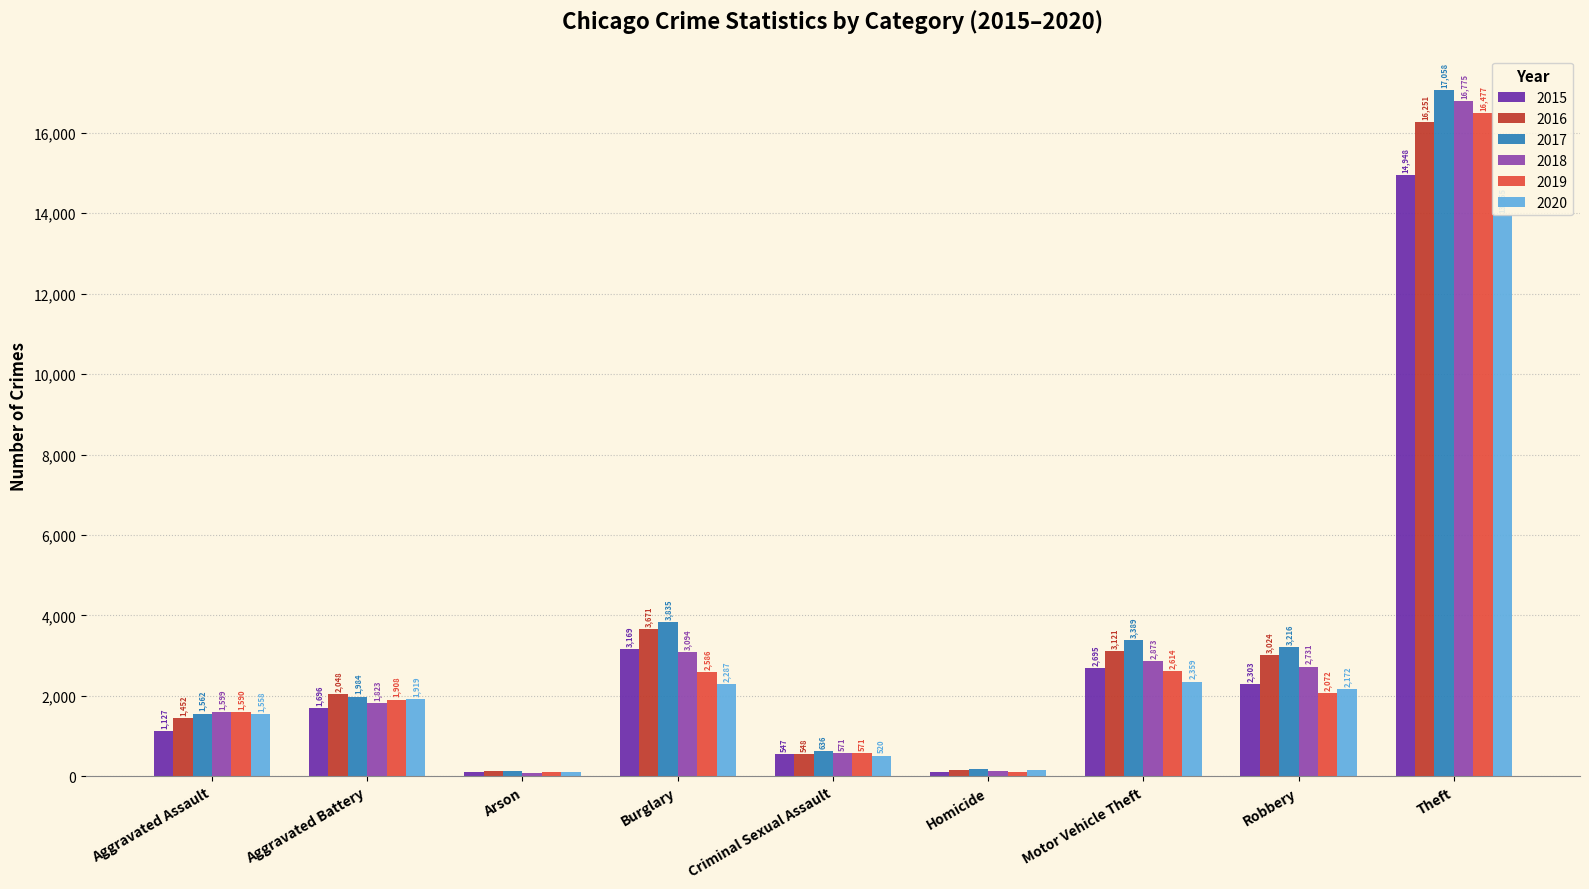

Which series has the widest spread of values?

2017